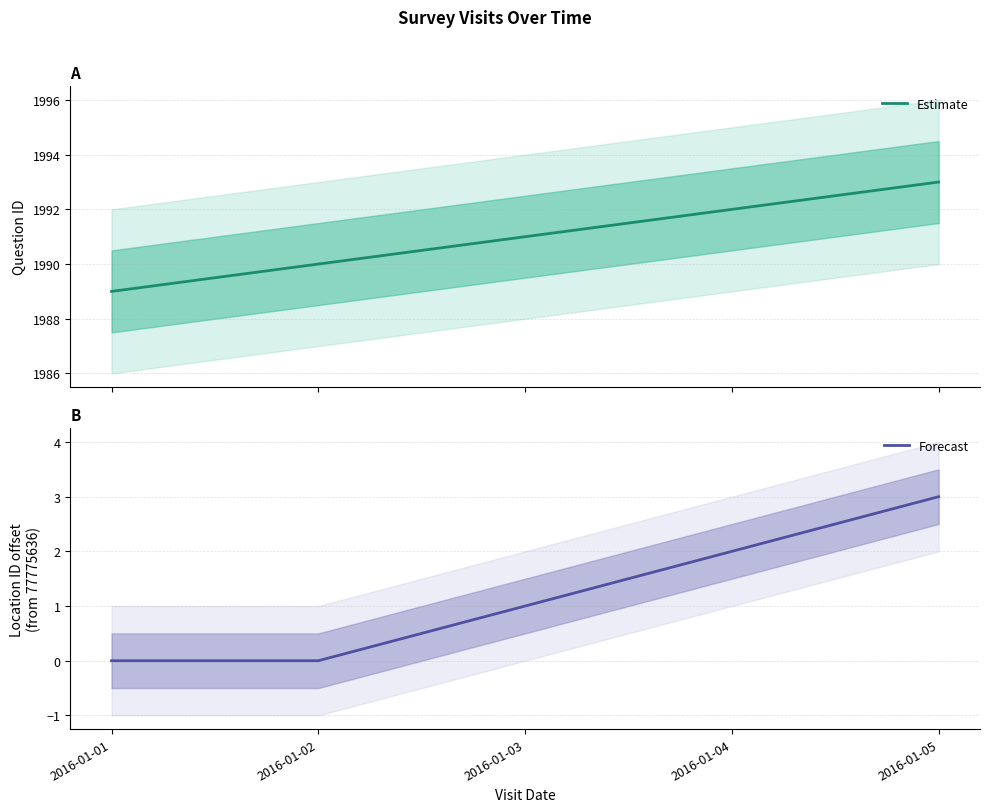

What are all the series names shown in the legend?

Estimate, Forecast